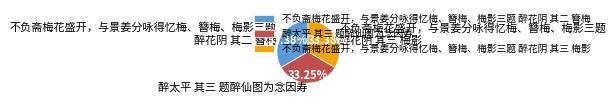

How many segments does this pie chart have?

3